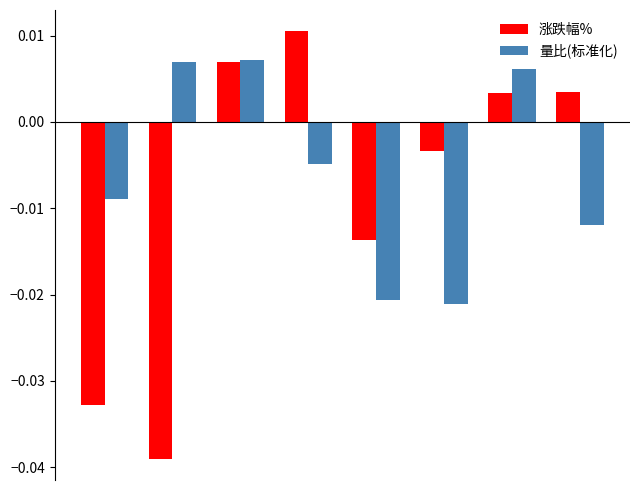

Count the 量比(标准化) values in the range 0 to 1.

3